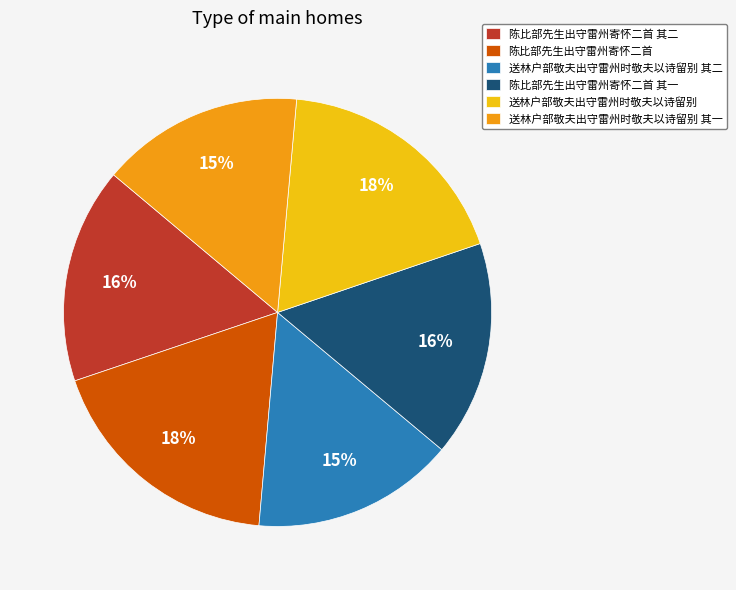

True or false: 送林户部敬夫出守雷州时敬夫以诗留别 其一 accounts for 15% of the total.

True